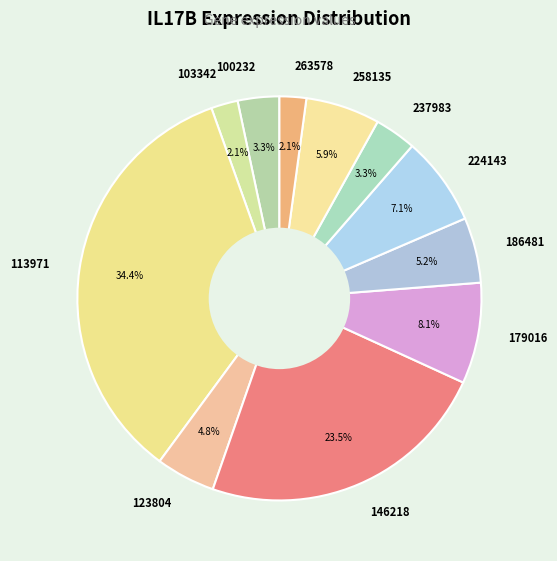

Does any single category account for the majority?

No